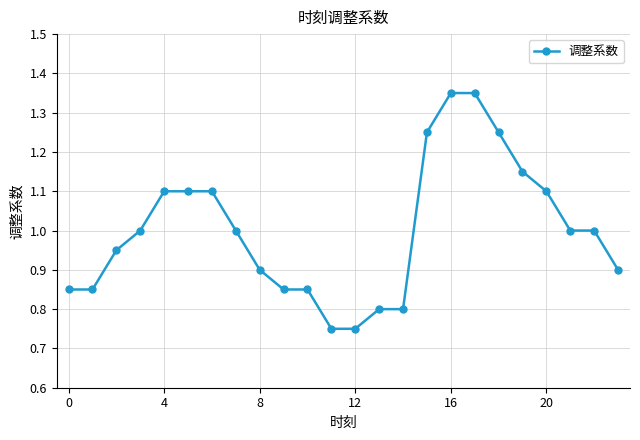

What is the difference between the second highest and second lowest values?

0.6